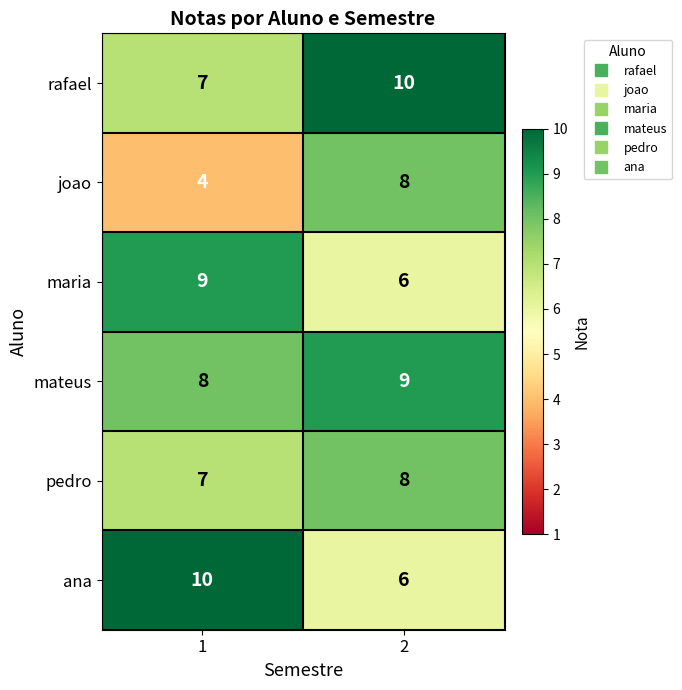

What is the total value across all series at 2?

47